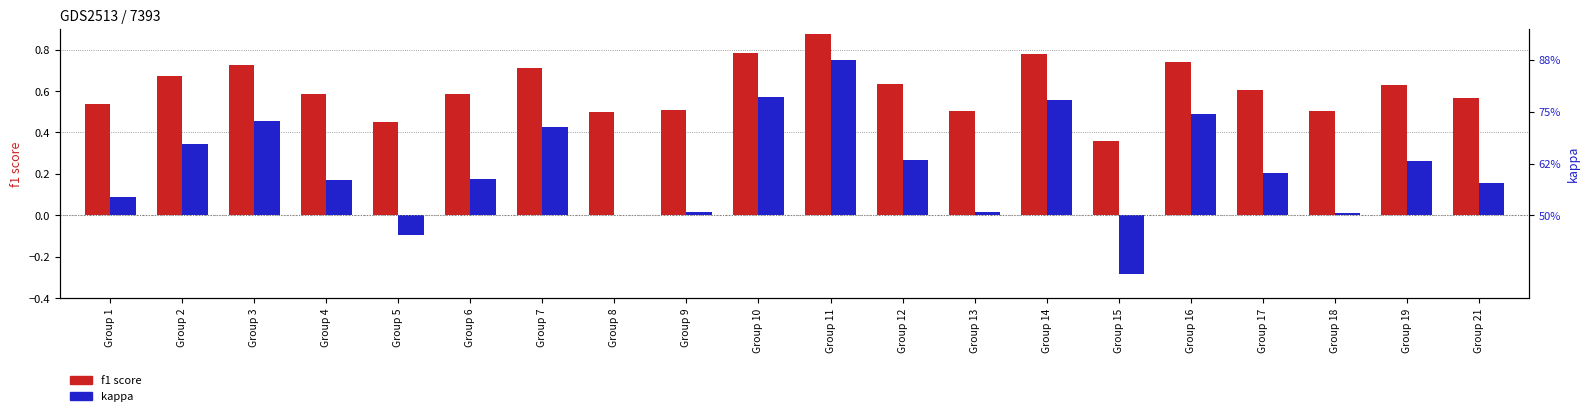

The f1 score series shows 0.2 at Group 16. True or false?

False